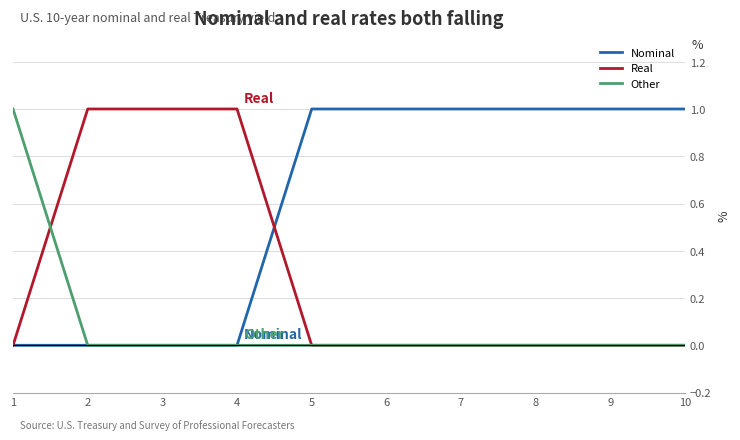

At how many categories does at least one series exceed 0?

10